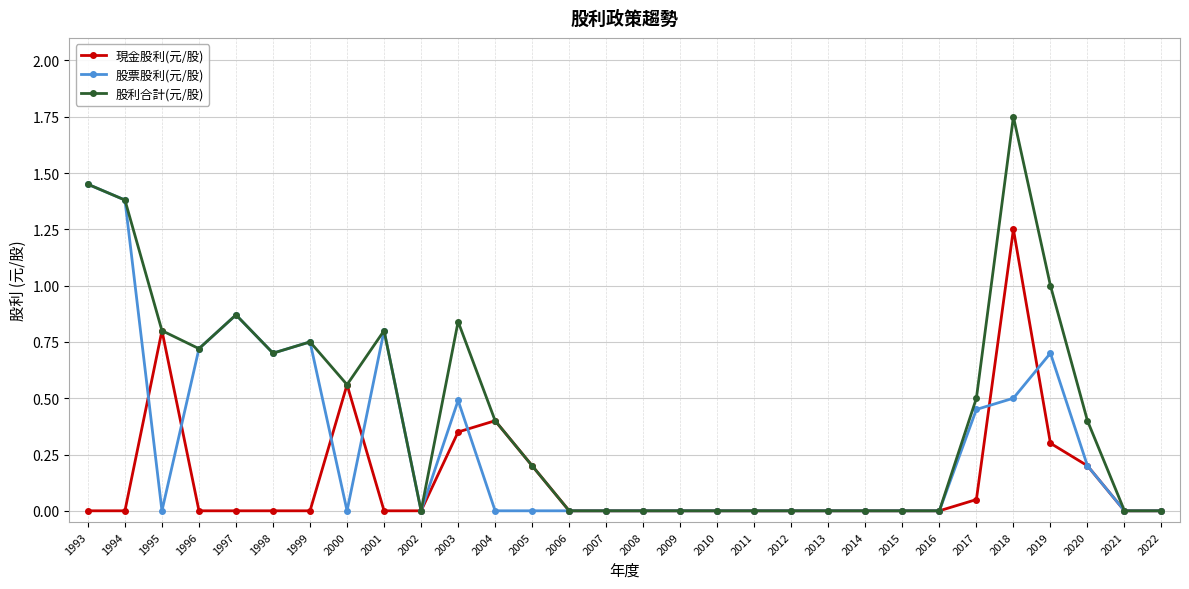

True or false: 股票股利(元/股) has more than 2 points higher than both neighbors.

True